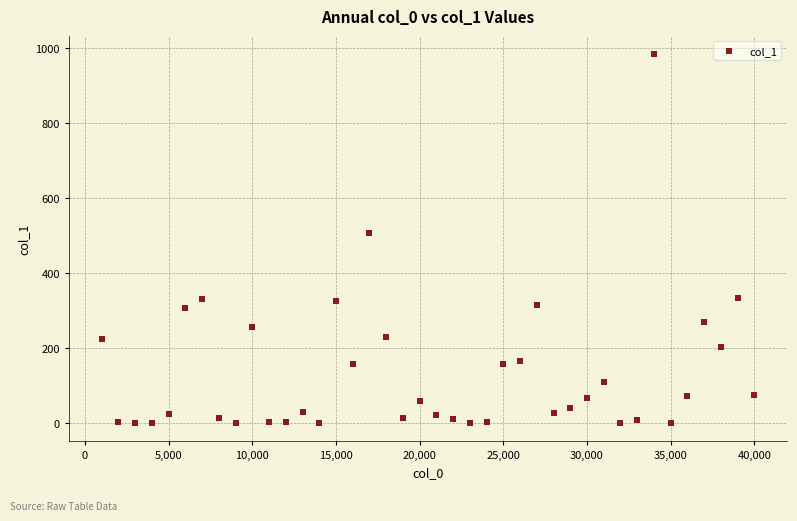

What is the range of X values (max minus min)?

39000.0